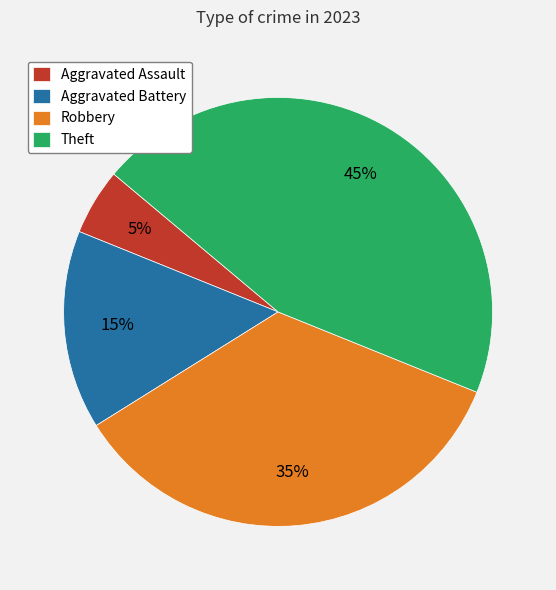

Approximately how many times larger is the value at Theft compared to Aggravated Battery?

3.0